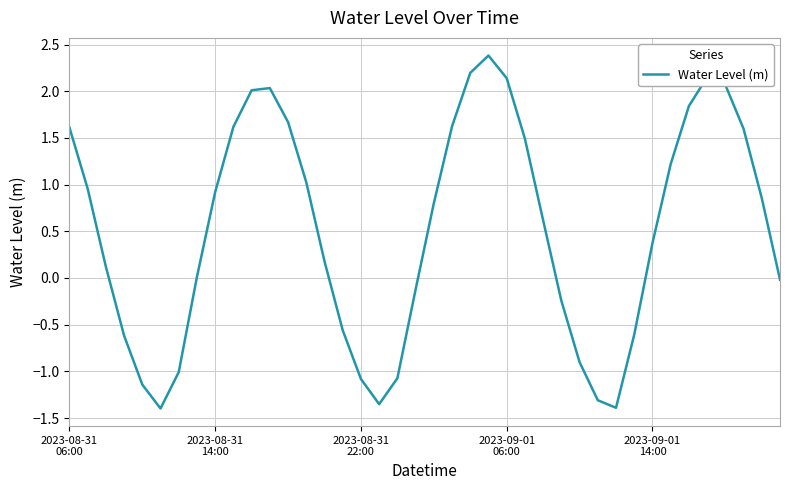

What is the difference between the maximum and minimum values?

3.8